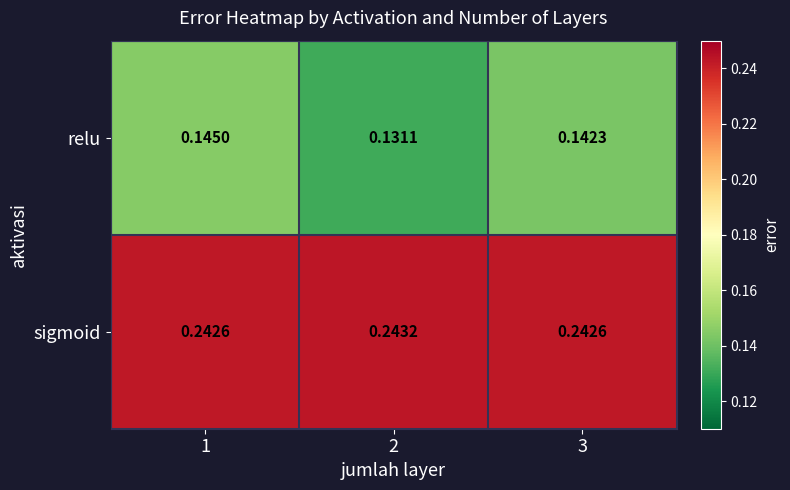

At which category is the sum across all series the highest?

1